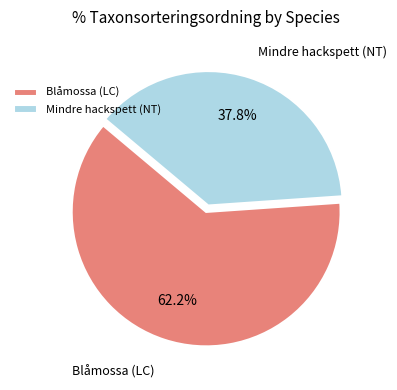

Between Mindre hackspett (NT) and Blåmossa (LC), which is larger?

Blåmossa (LC)